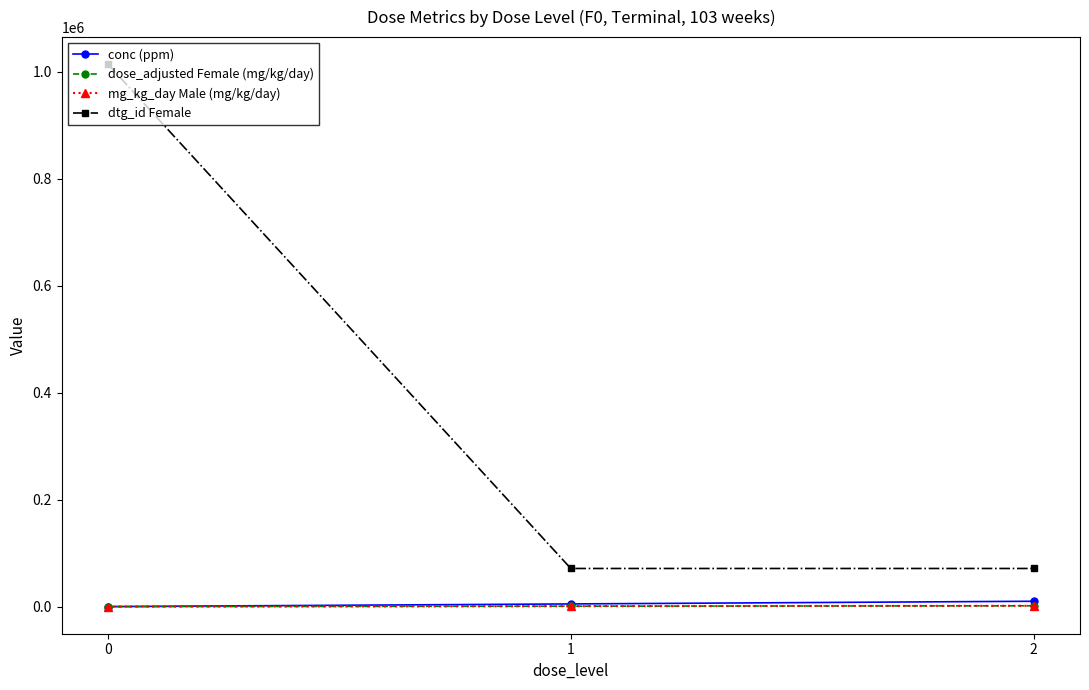

At how many categories does at least one series exceed 590535?

1